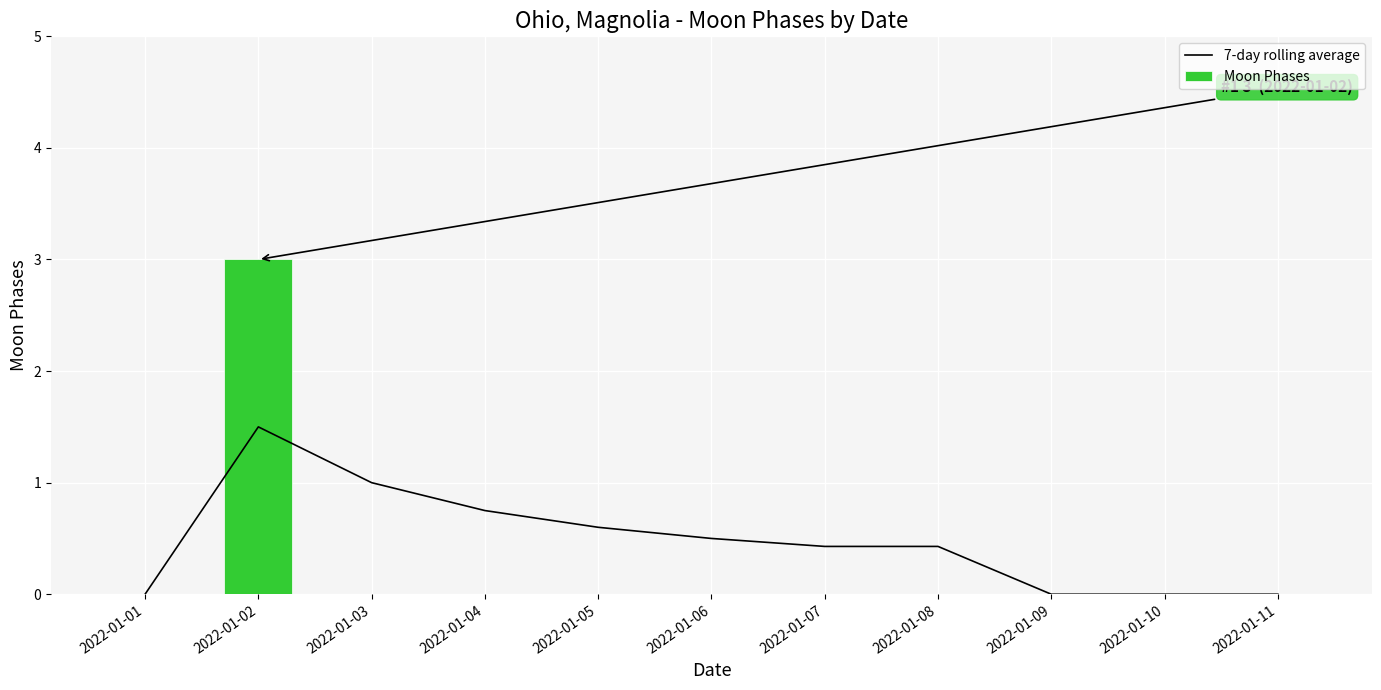

How many distinct data groups are displayed?

2